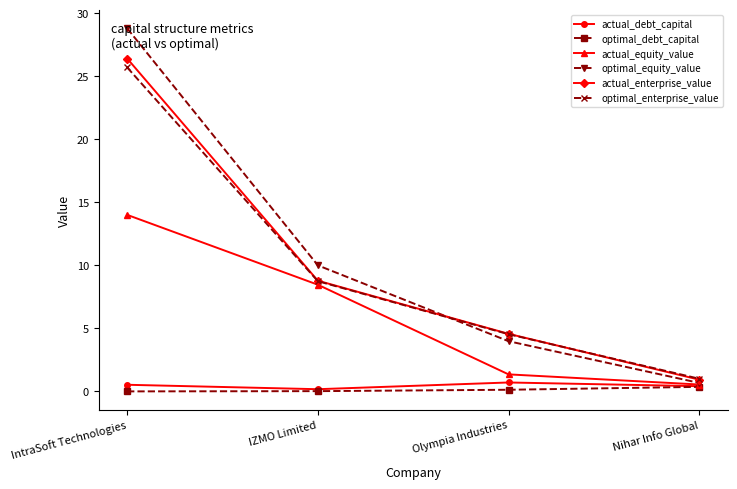

What is the spread (max minus min) of values at Nihar Info Global?

0.6